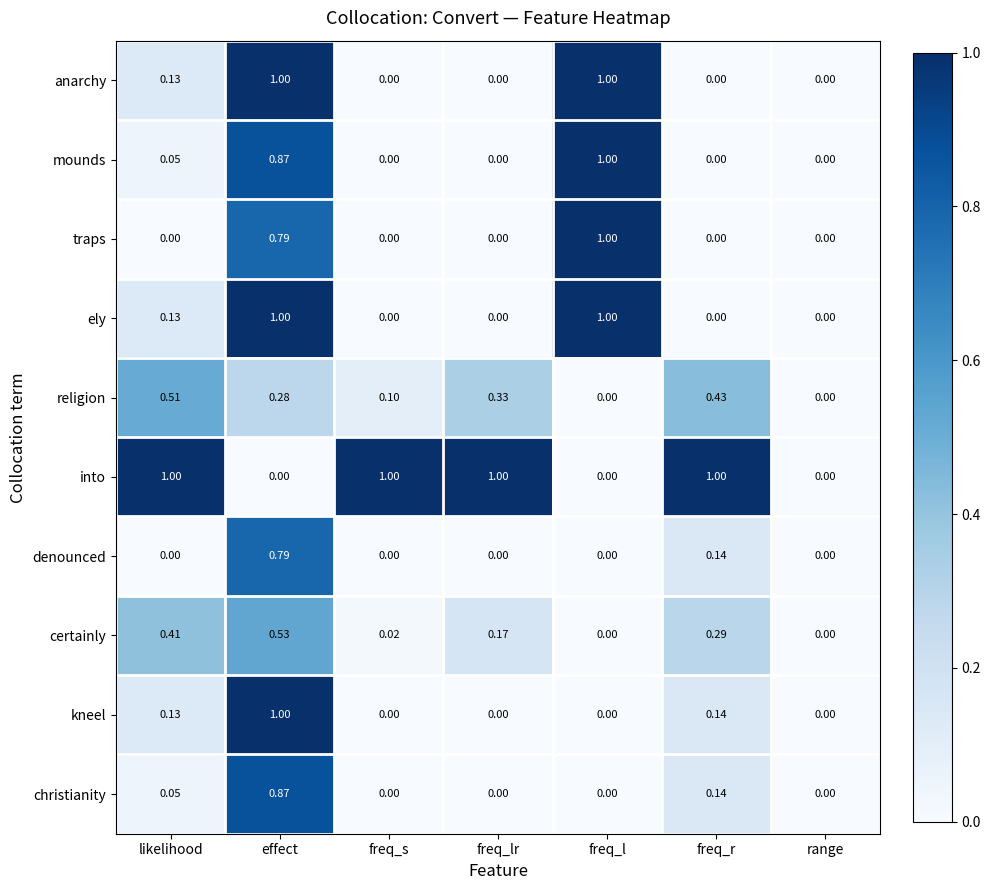

Which series has the largest total across all categories?

into